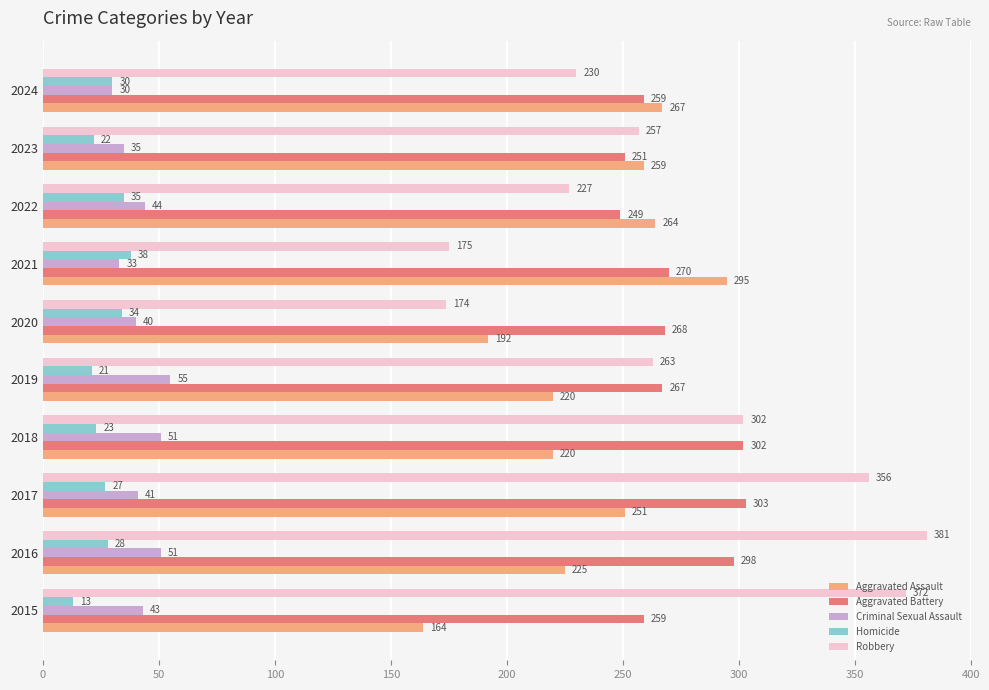

What is the difference between the highest and lowest values at 2024?

237